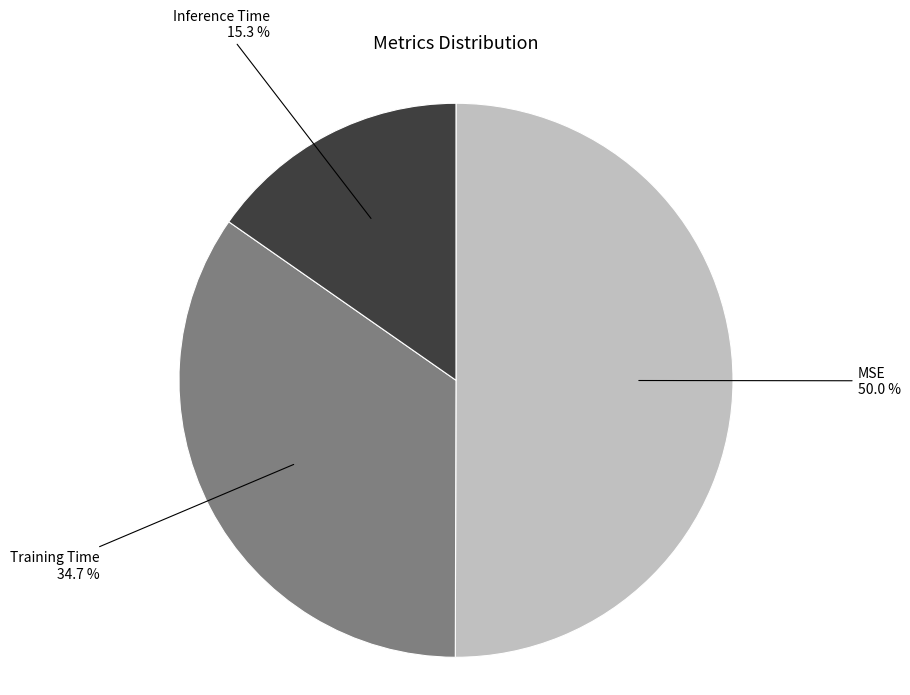

Count the number of slices in the pie.

3